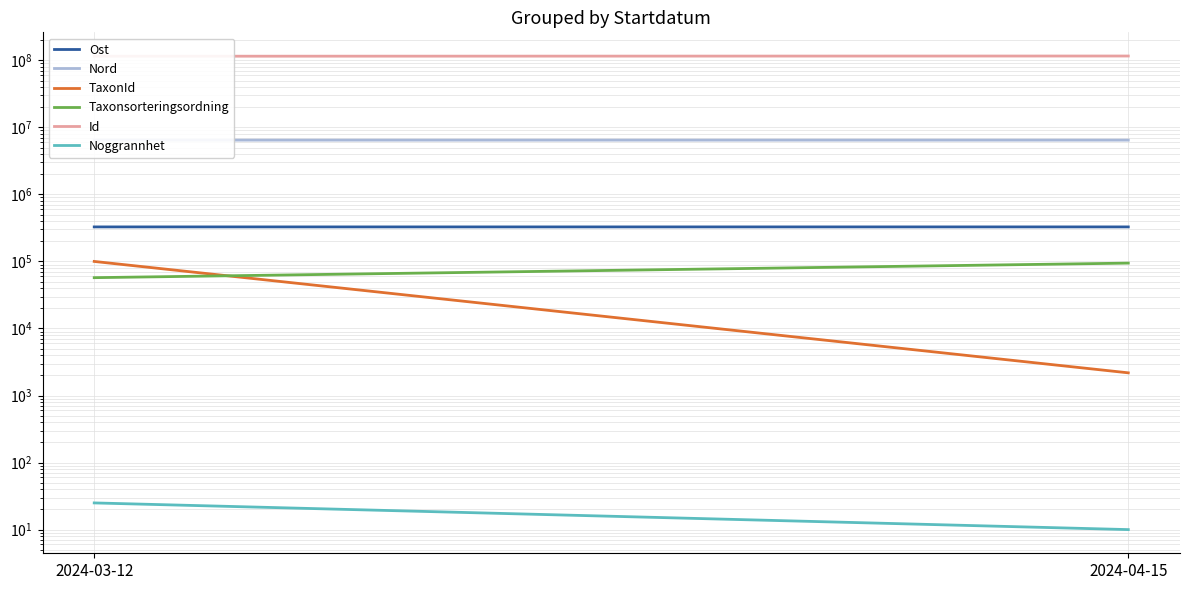

Reading left to right, transcribe all the data shown in this chart.

Ost: 2024-03-12=327426	2024-04-15=327533
Nord: 2024-03-12=6454983	2024-04-15=6455252
TaxonId: 2024-03-12=100049	2024-04-15=2180
Taxonsorteringsordning: 2024-03-12=57281	2024-04-15=94438
Id: 2024-03-12=115162742	2024-04-15=116012742
Noggrannhet: 2024-03-12=25	2024-04-15=10